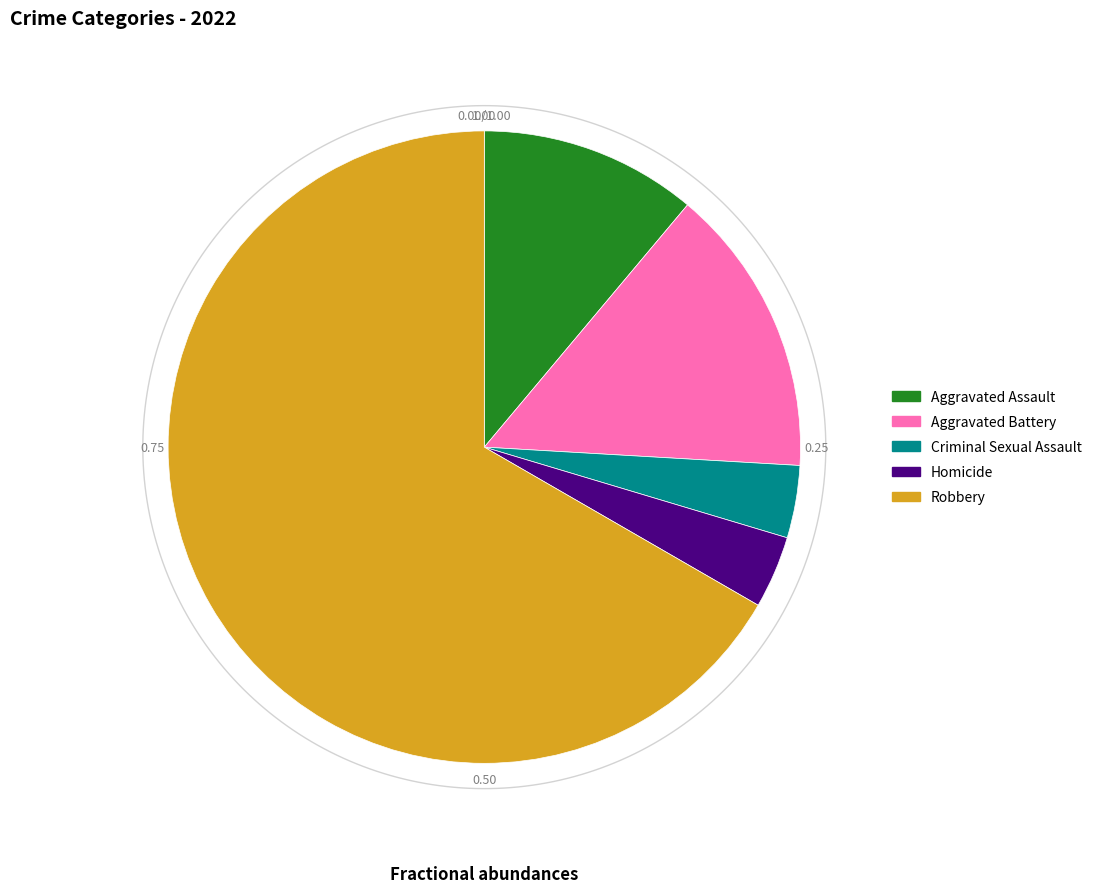

Count the number of slices in the pie.

5